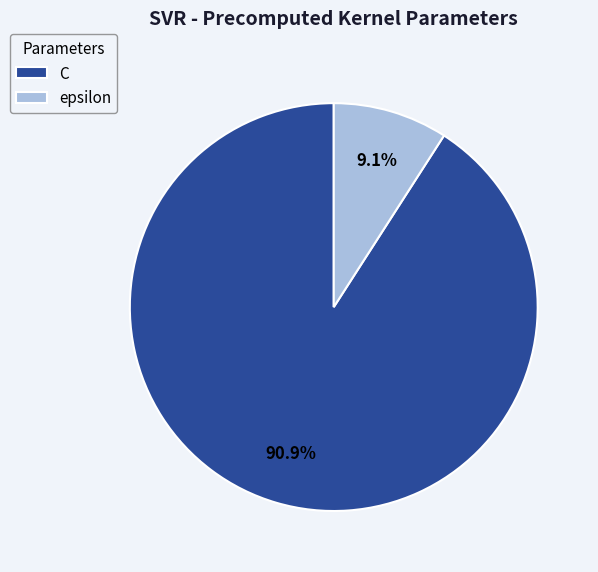

Count the number of slices in the pie.

2